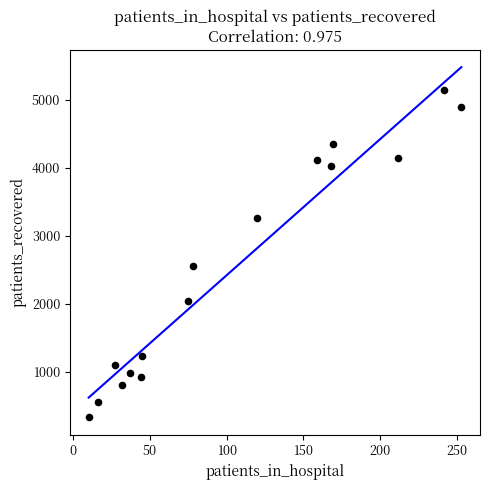

What is the range of Y values (max minus min)?

4822